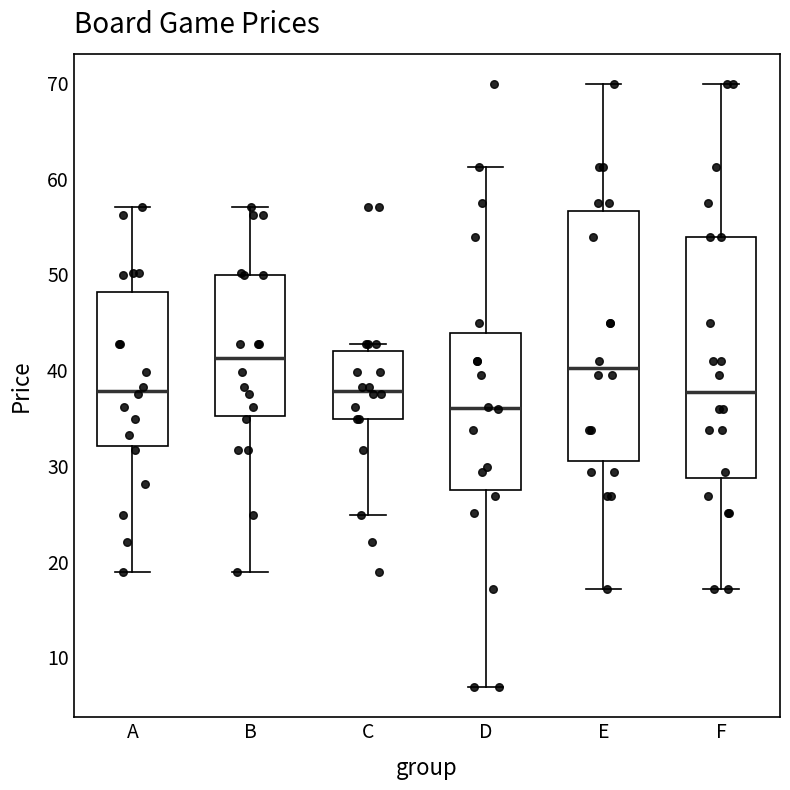

Where is the upper edge of the box for A on the y-axis? The values are not printed on the chart, so give them approximately, as read against the axis.

48